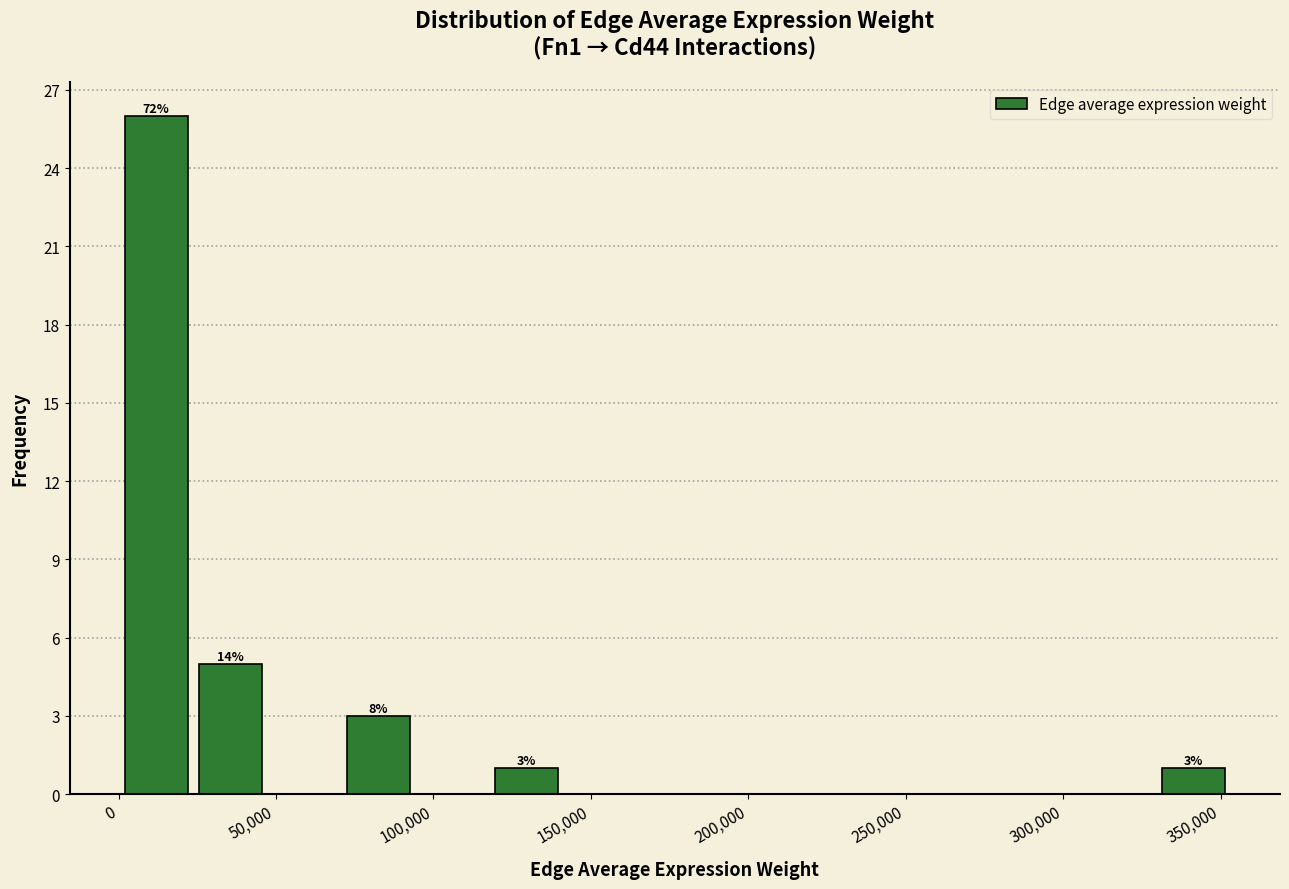

Which range on the x-axis has the tallest bar?

0 to 25000